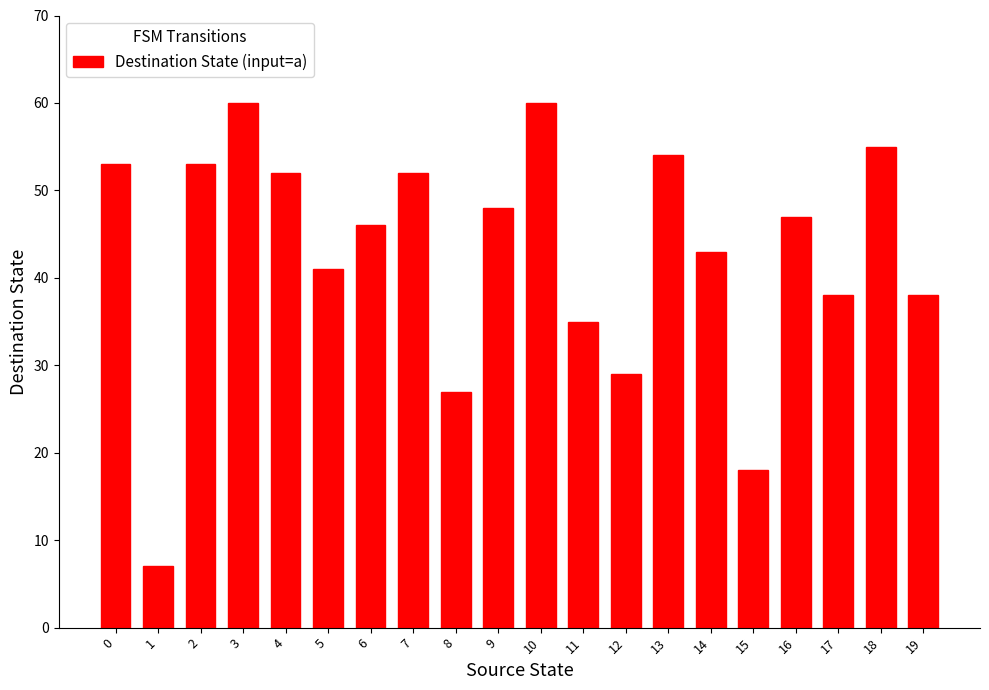

What is the maximum value shown in the chart?

60